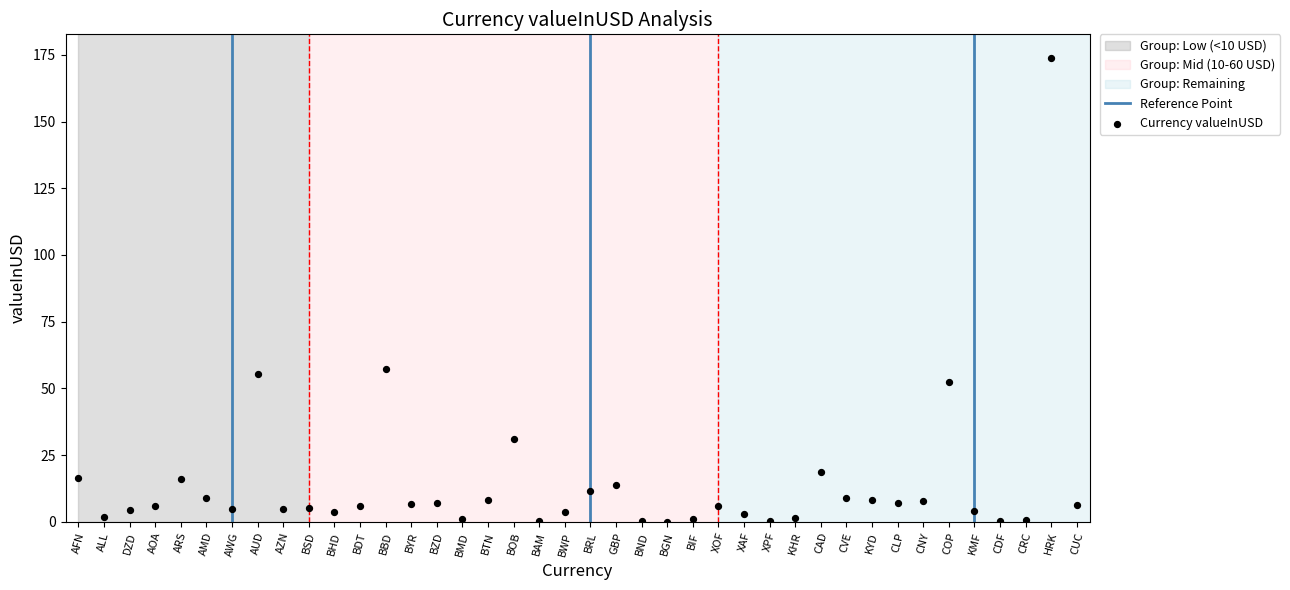

What is the range of Y values (max minus min)?

173.9